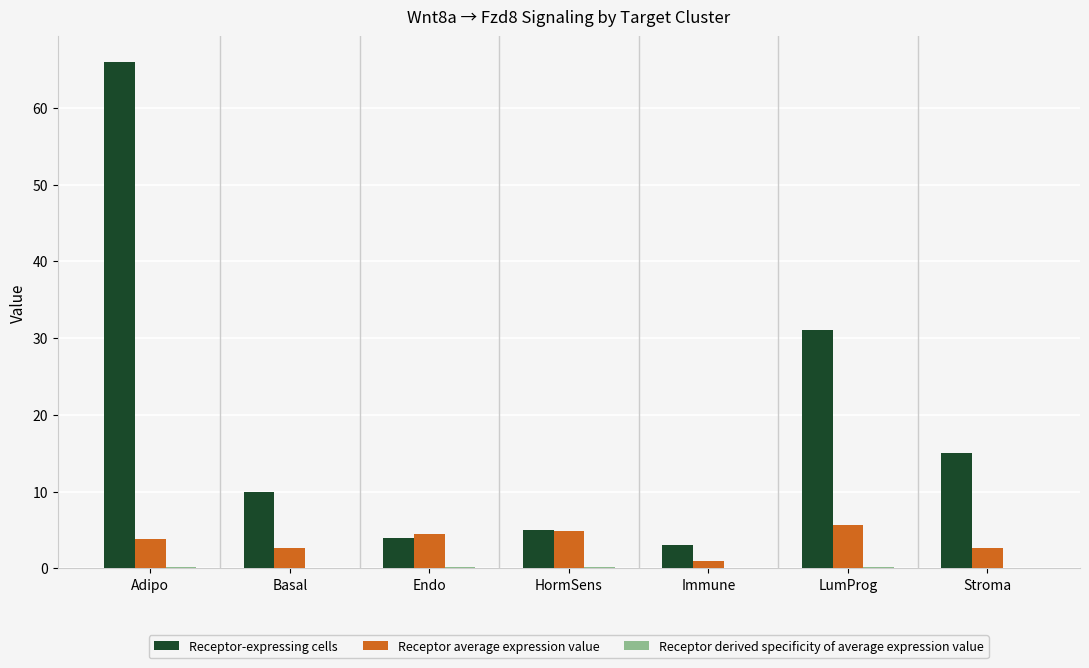

Count the number of data series in this chart.

3